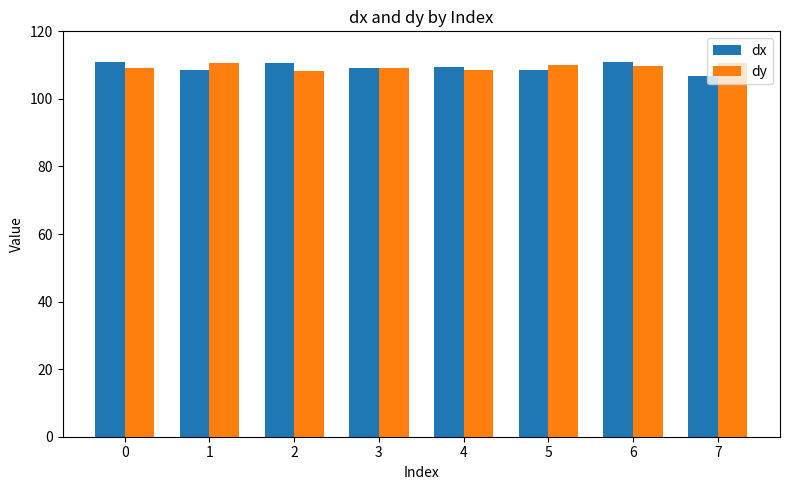

What is the maximum value shown in the chart?

110.9